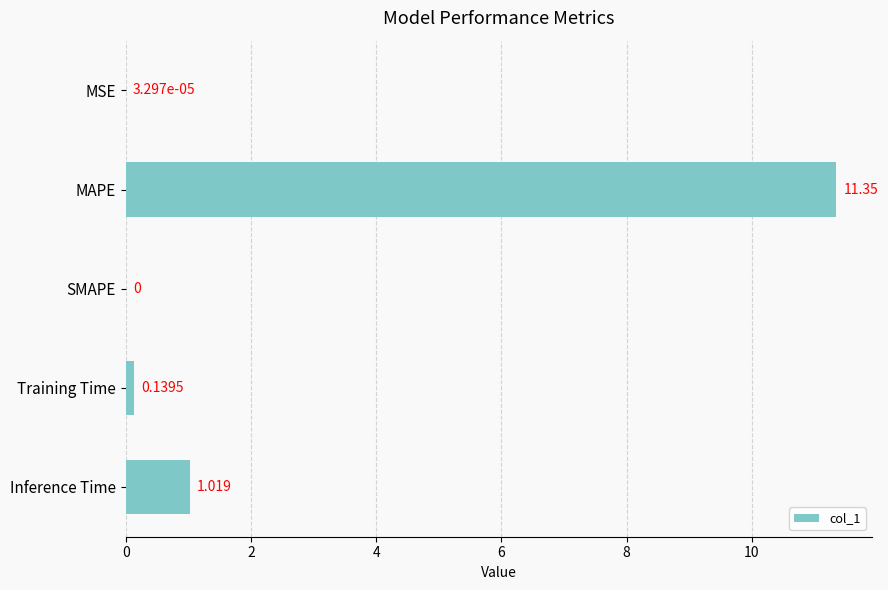

Which has a higher value, MSE or Training Time?

Training Time